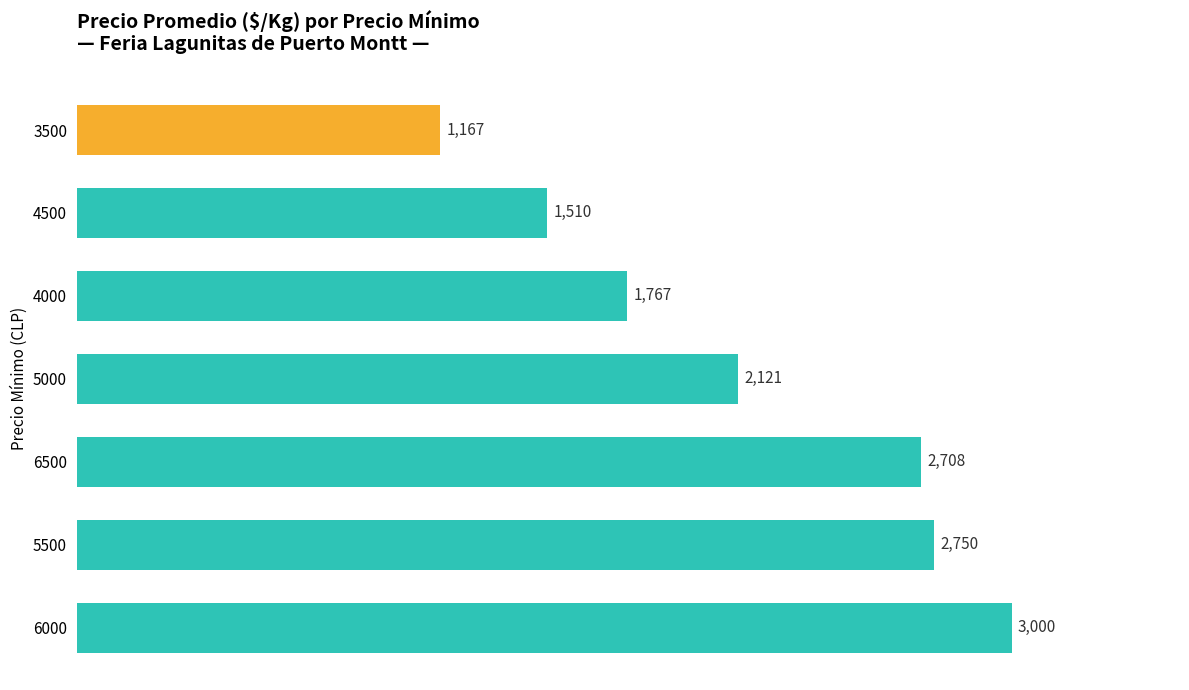

Reading bottom to top, what are all the values shown in this chart?

3000	2750	2708	2121	1767	1510	1167